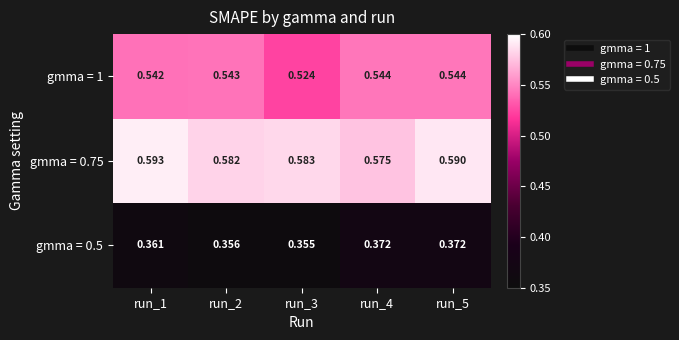

How many categories are shown in the chart?

5